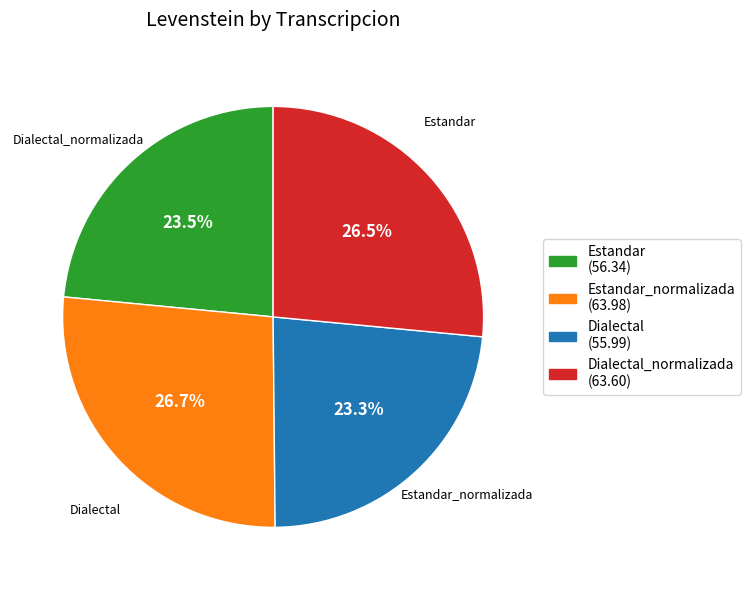

How many slices are in this pie chart?

4